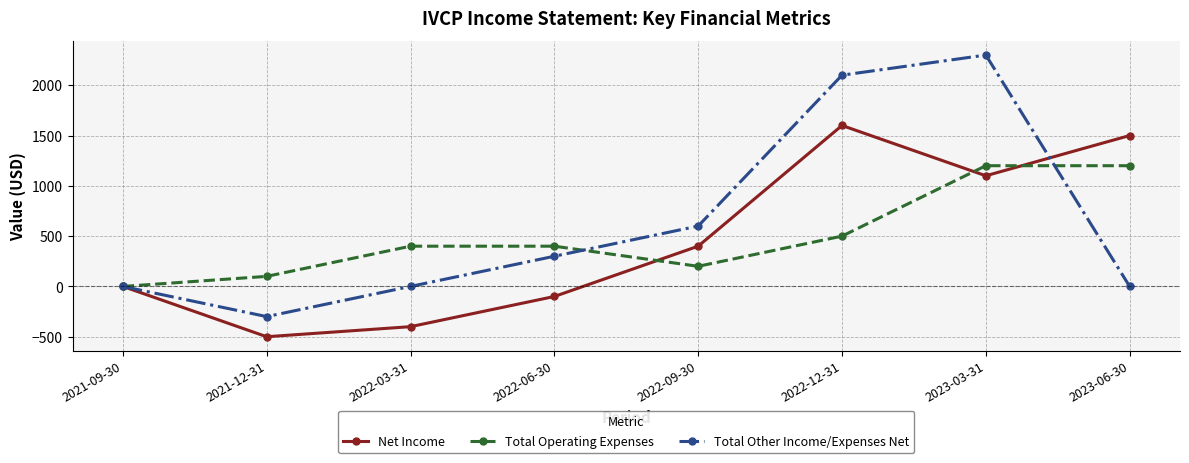

Rank the series at 2021-12-31 from lowest to highest value.

Net Income, Total Other Income/Expenses Net, Total Operating Expenses